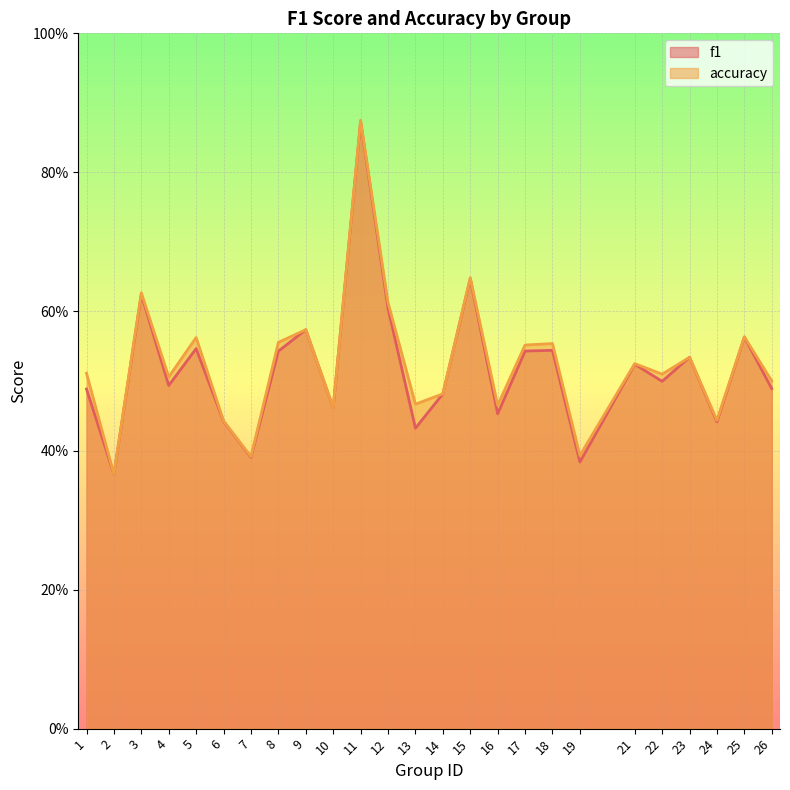

Which series has the largest total across all categories?

accuracy